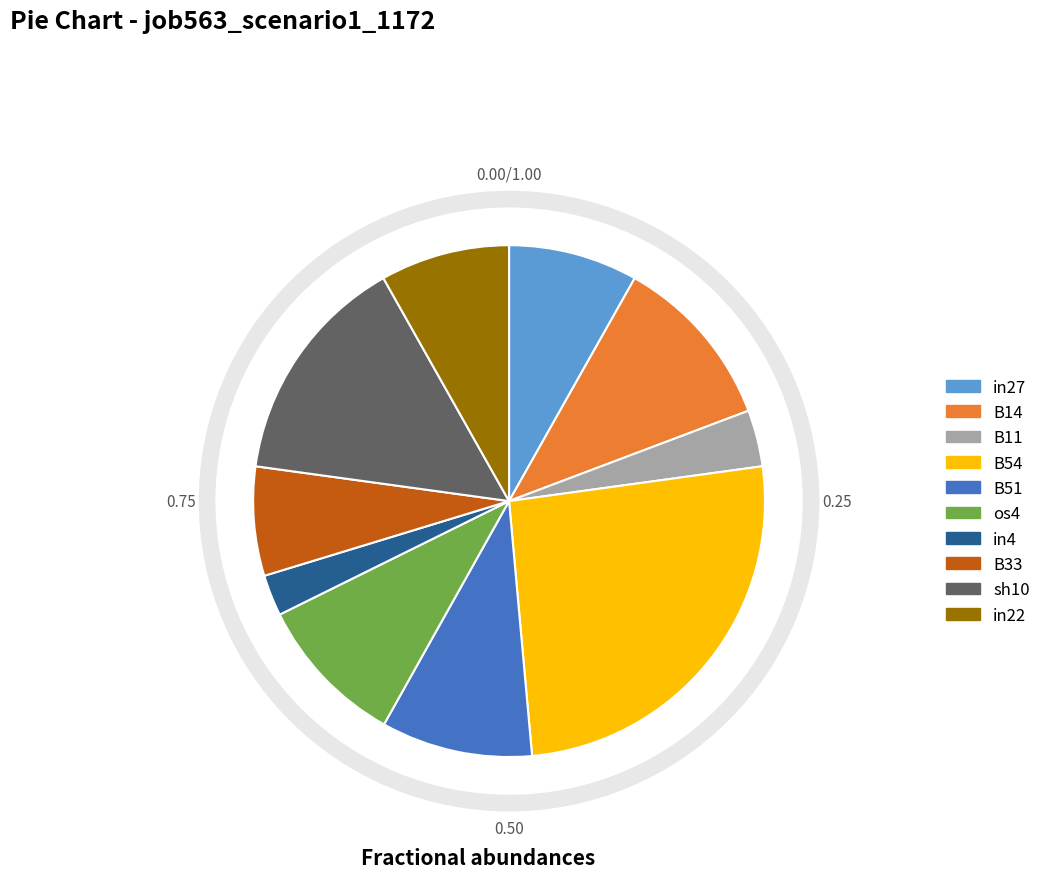

Does in22 represent more than half of the total?

No